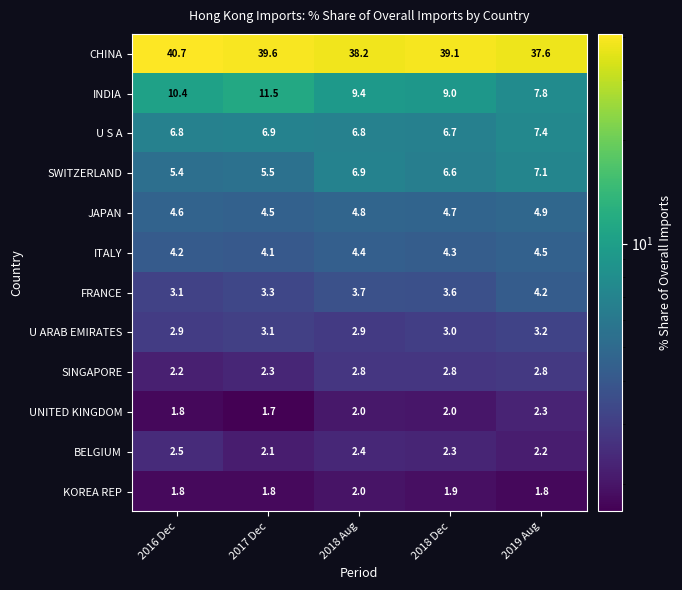

Which series has the widest spread of values?

INDIA